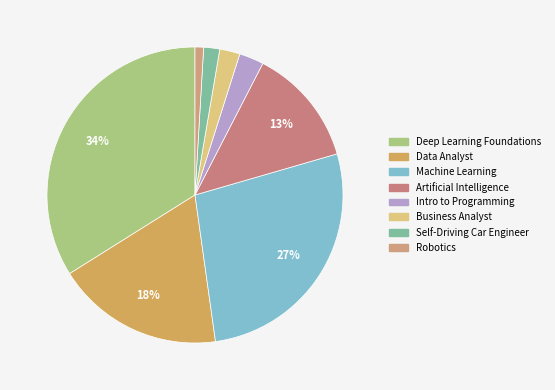

To the nearest percent, what is the difference between the largest and smallest slice percentages?

33%